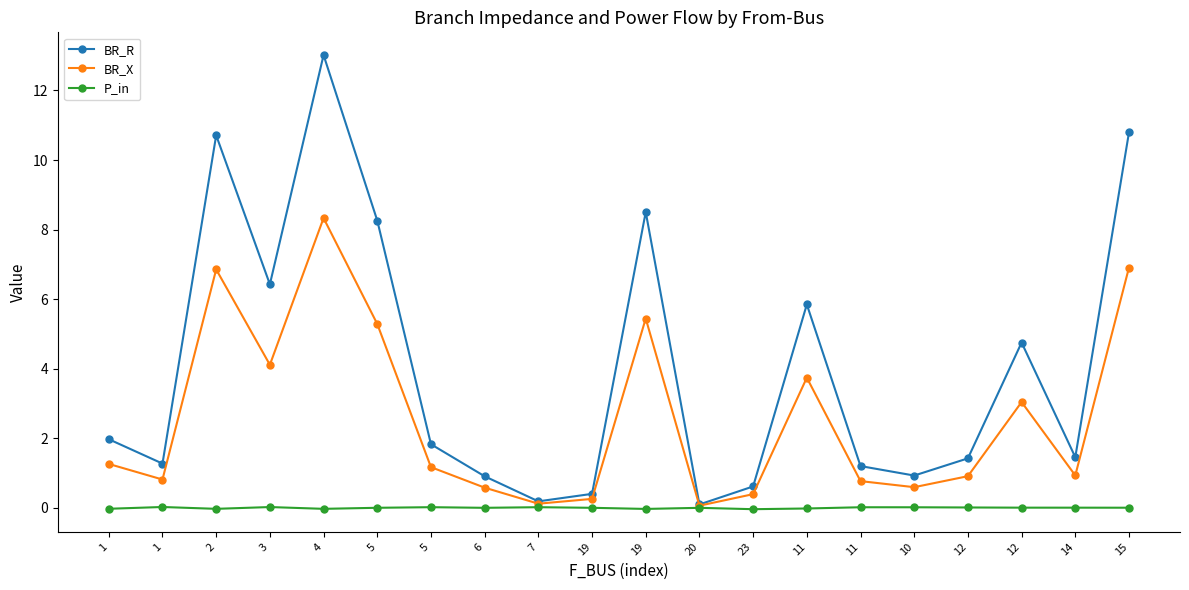

What value does the BR_R series have at 7?

0.2